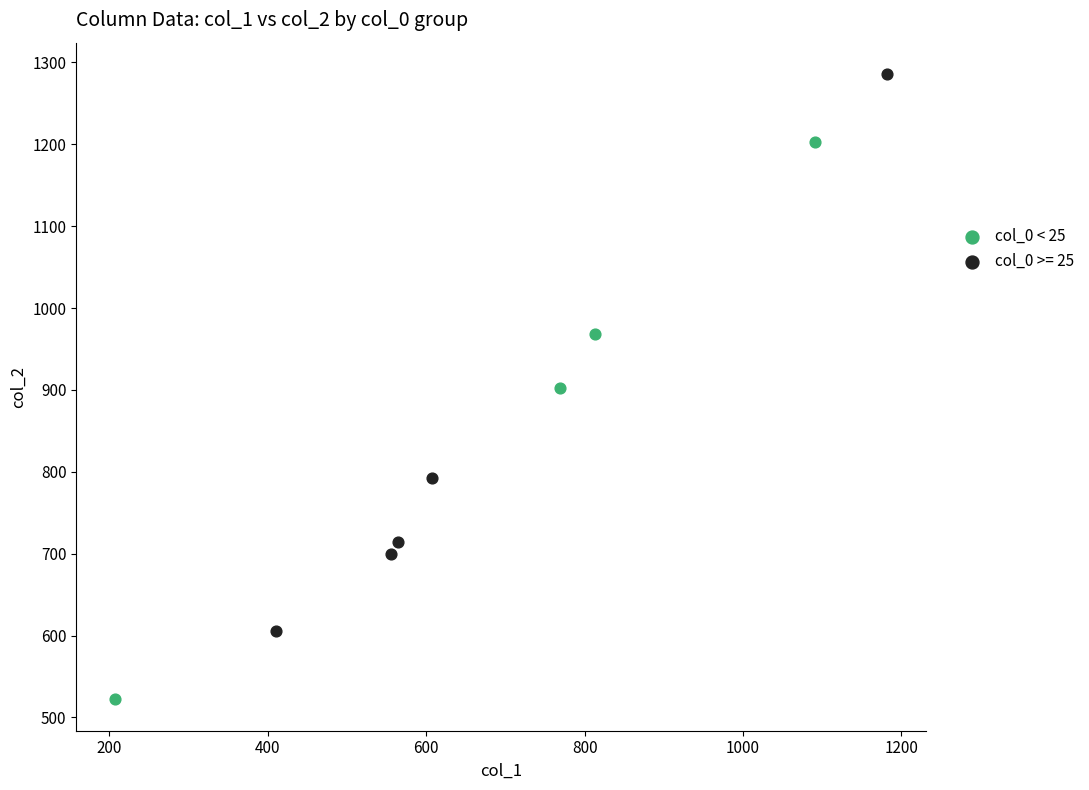

Which series reaches the maximum Y coordinate?

col_0 >= 25